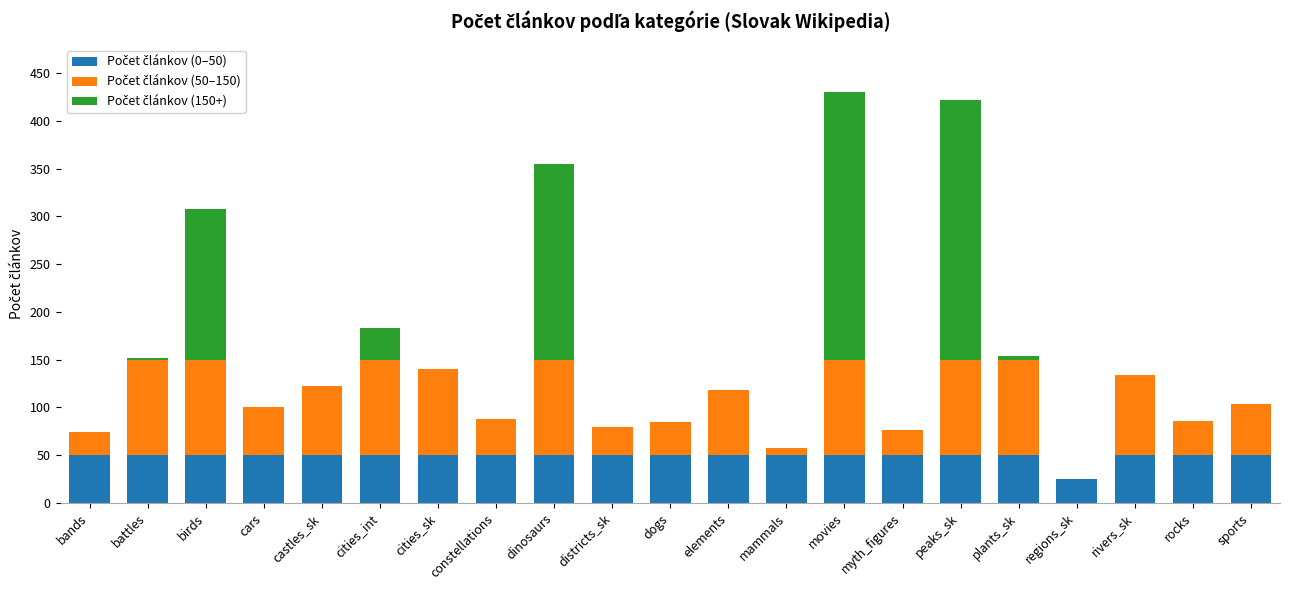

What is the total value across all series at constellations?

88